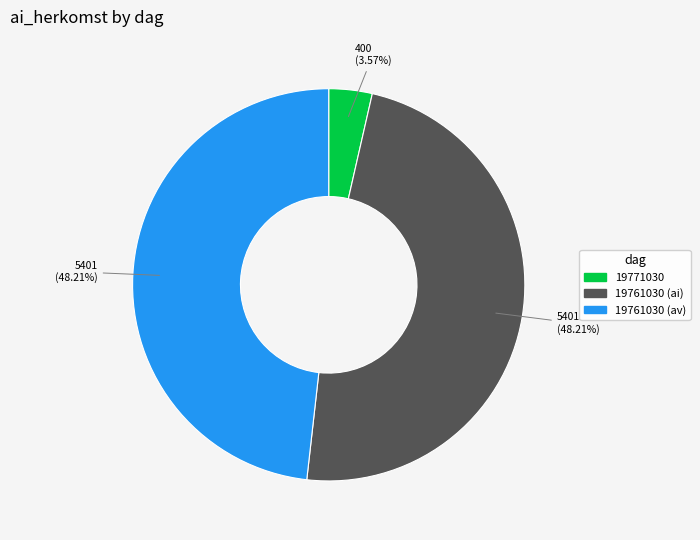

Between 19761030 (av) and 19771030, which is larger?

19761030 (av)